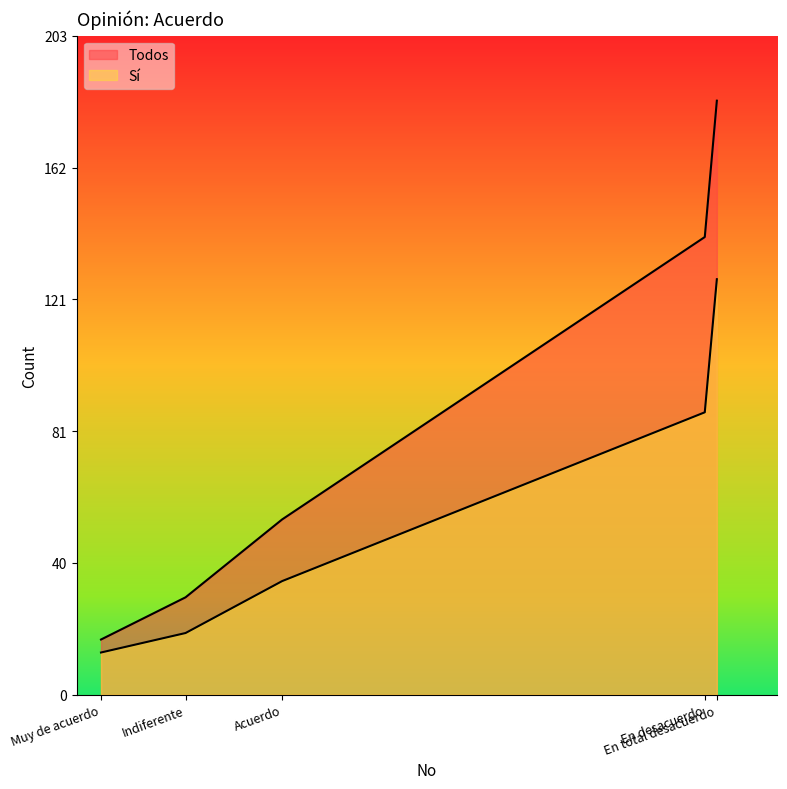

How many data points in Todos are above 54?

2